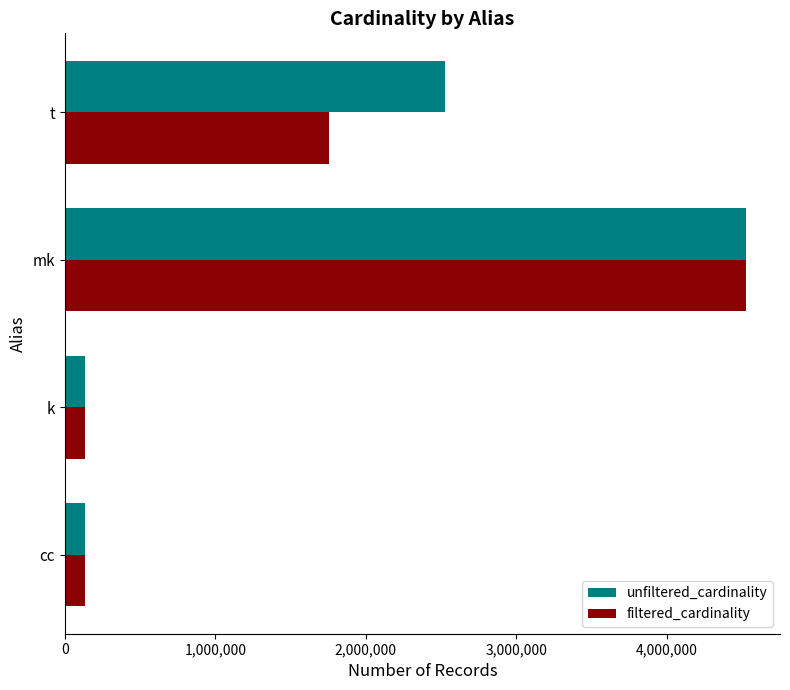

What is the lowest value of the unfiltered_cardinality series?

134170